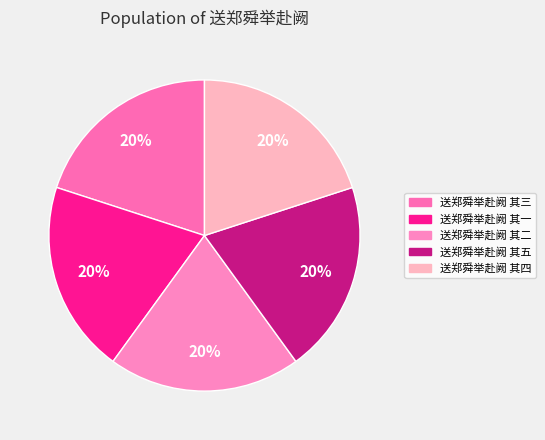

Count the number of slices in the pie.

5